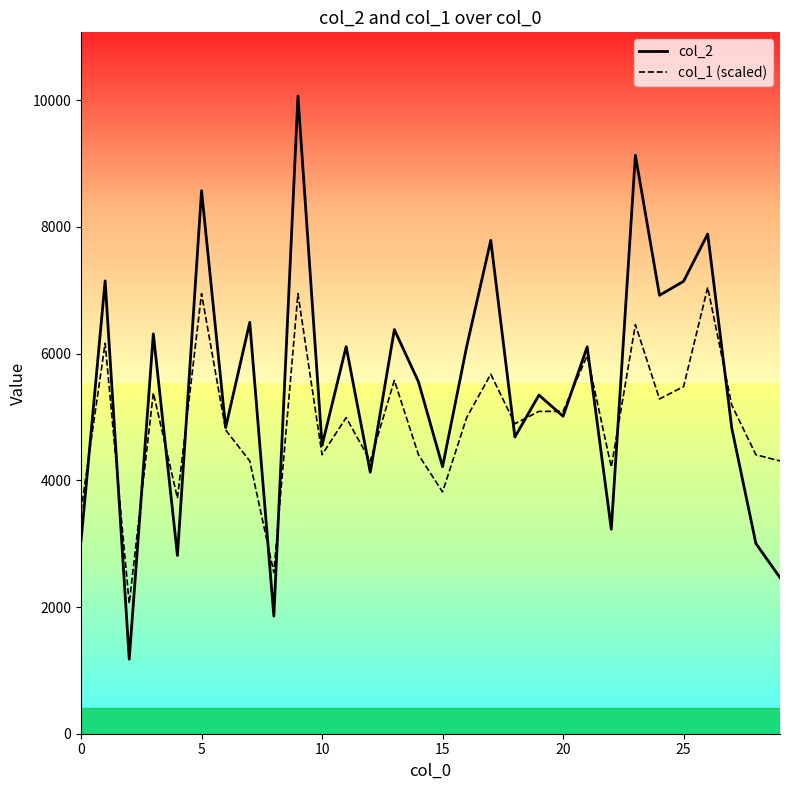

What is the maximum value for col_1 (scaled)?

7044.8